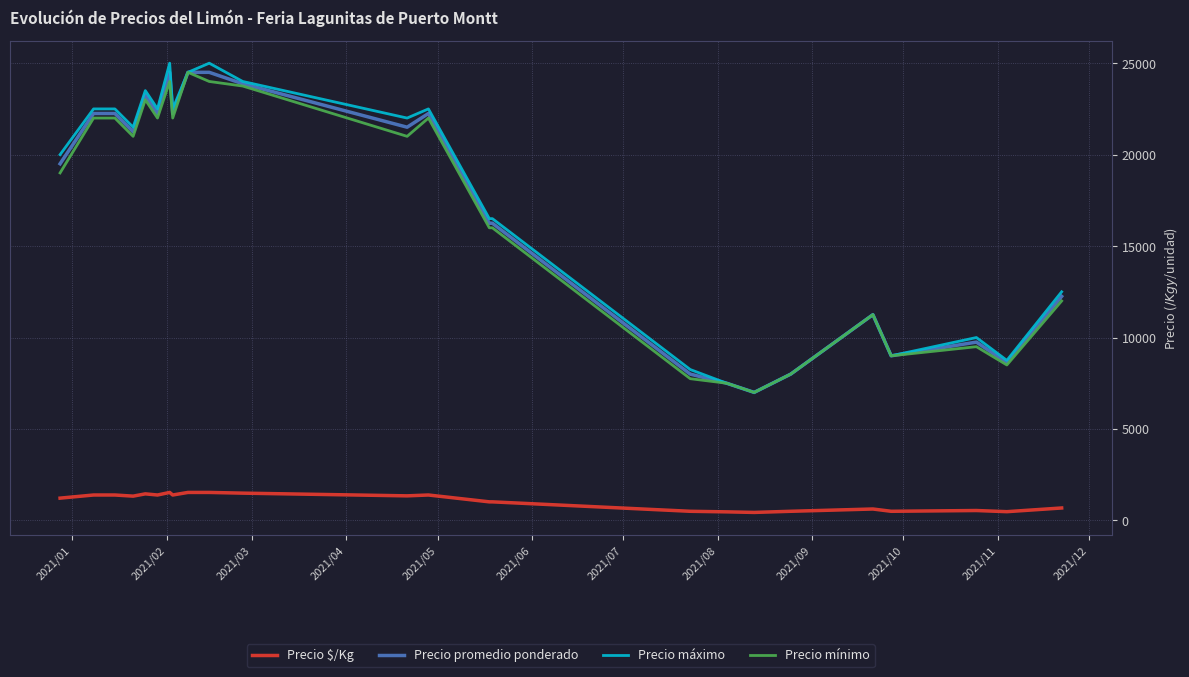

Which series has the widest spread of values?

Precio máximo